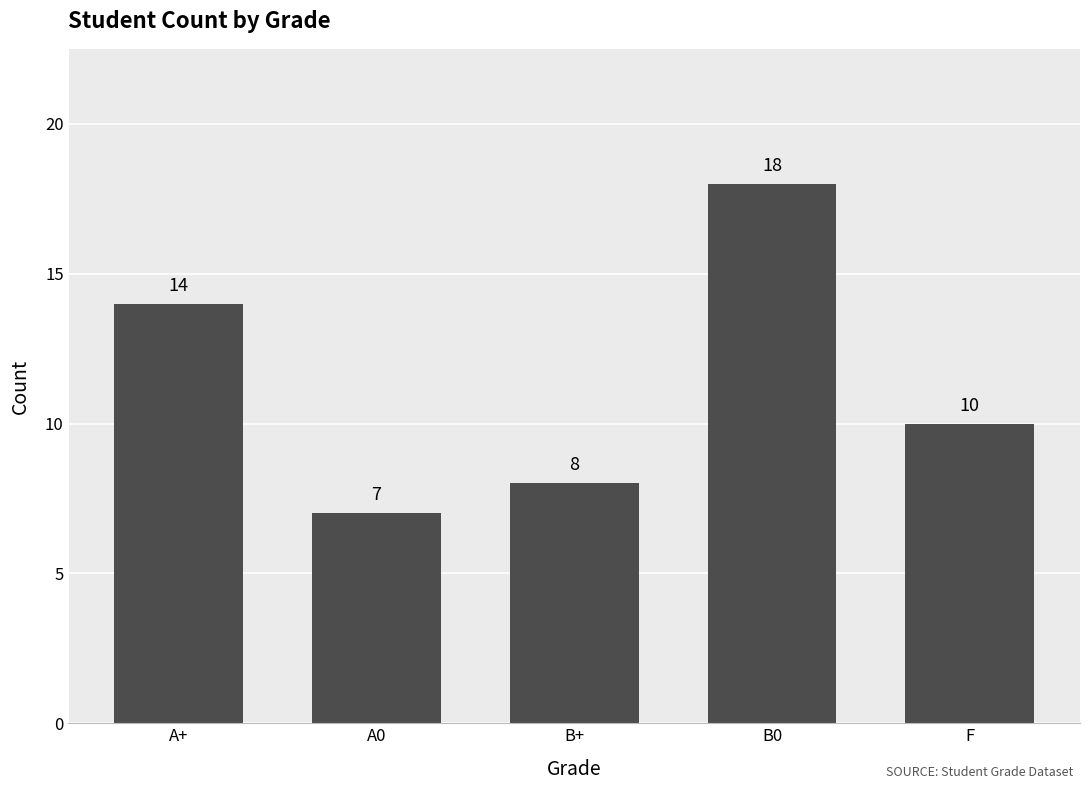

How many bars are there in total?

5